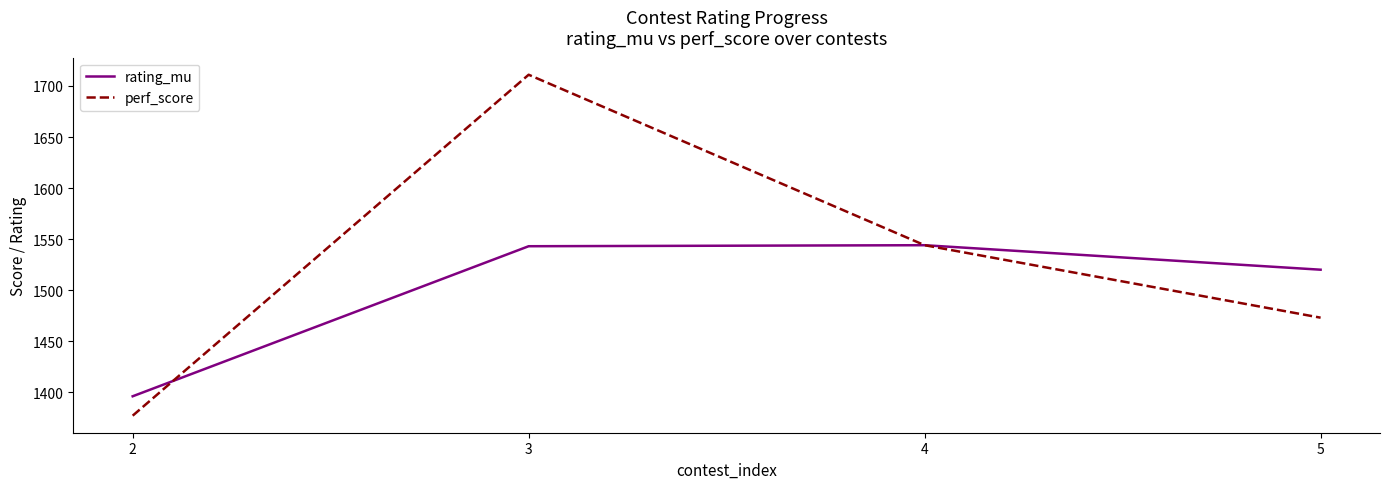

True or false: rating_mu has a value of 478 at 2.

False